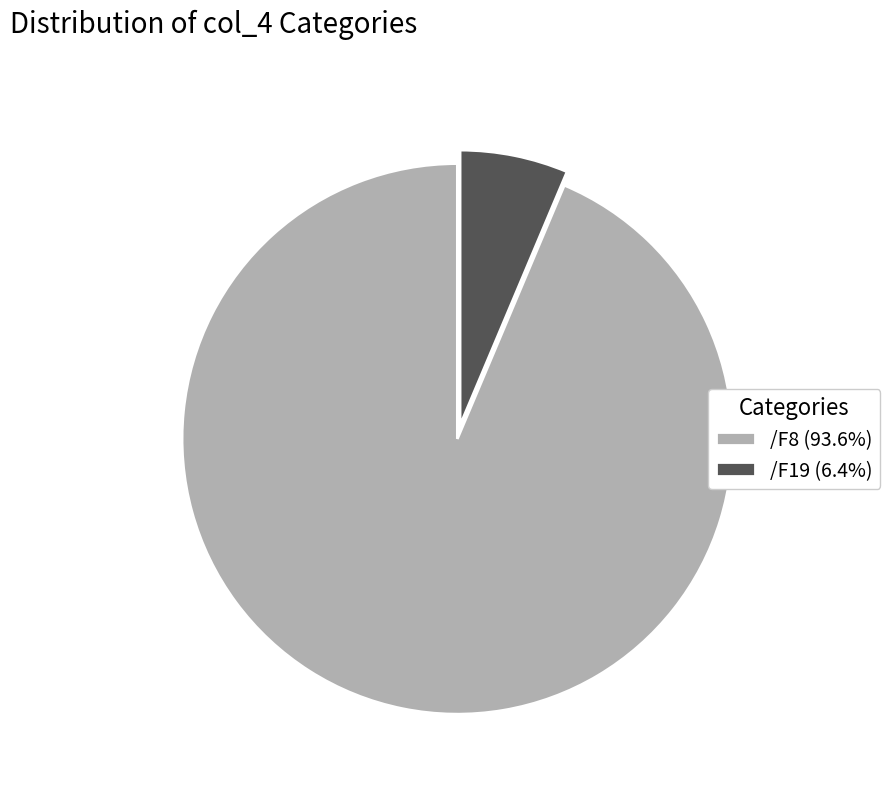

Do /F19 (6.4%) and /F8 (93.6%) together represent more than half of the pie?

Yes